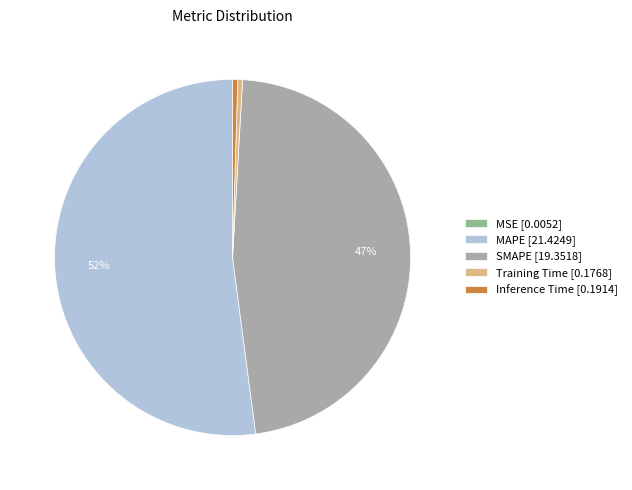

To the nearest percent, what is the average slice percentage?

20%